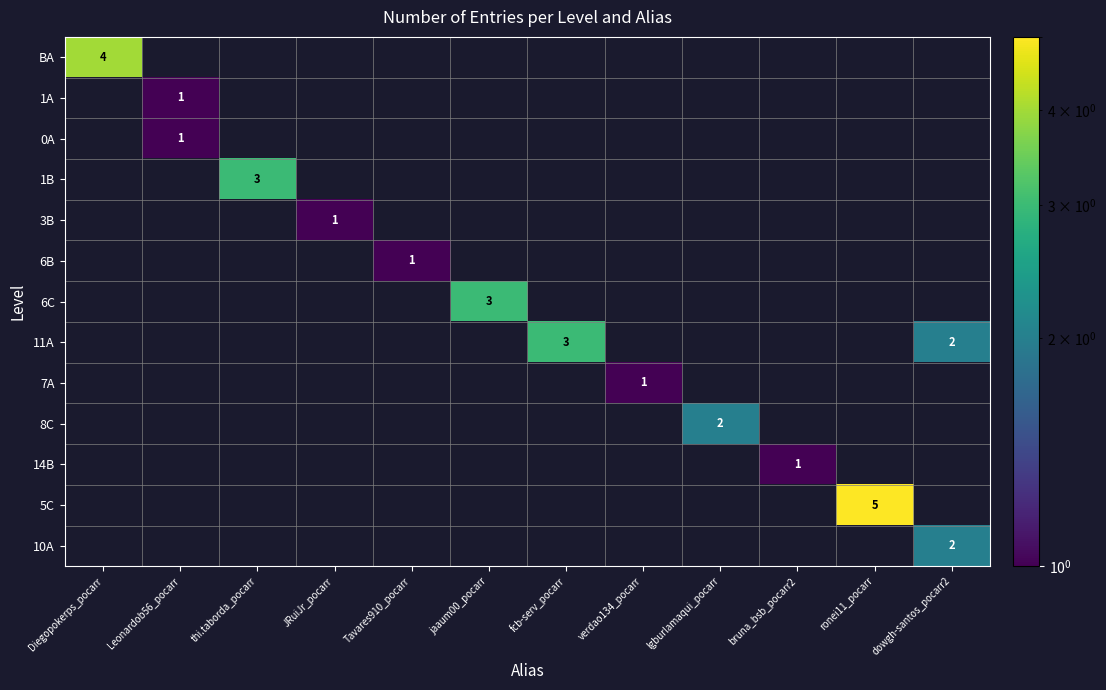

Is it true that BA equals 2 at Diegopokerps_pocarr?

False